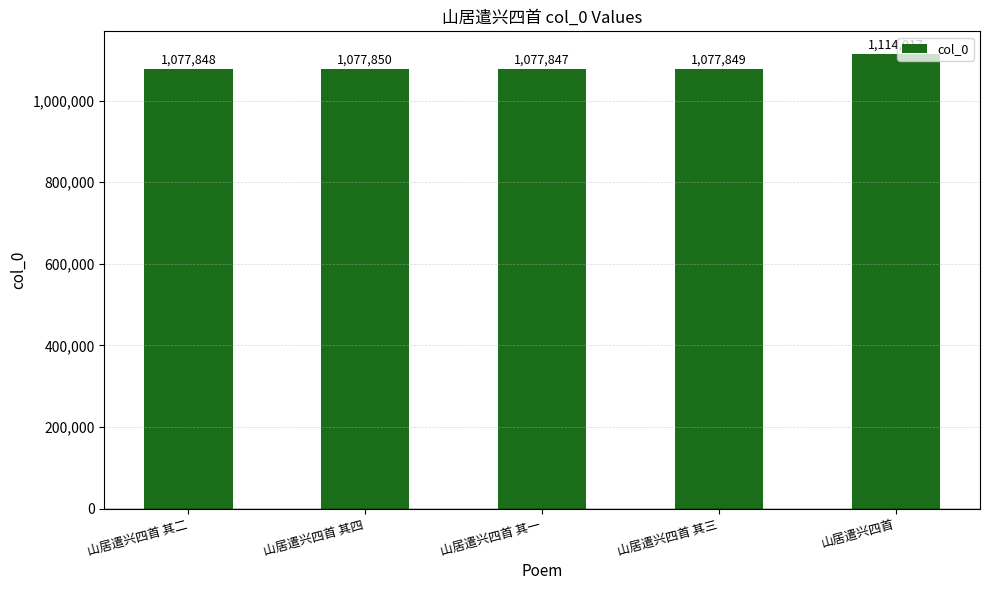

At which label does the data first exceed 1077849?

山居遣兴四首 其四